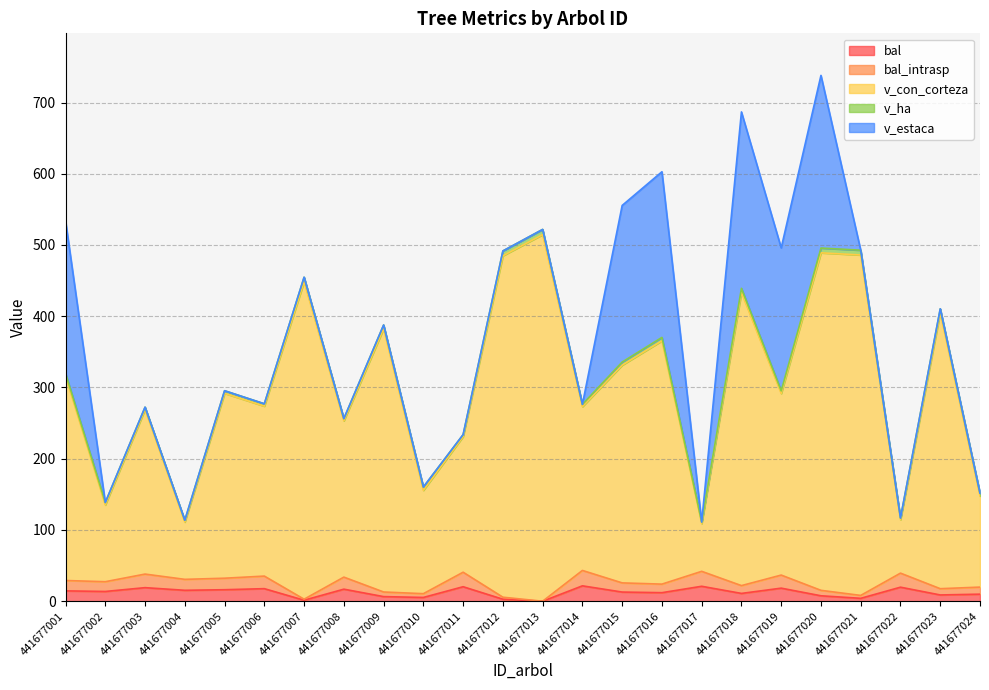

Which label corresponds to the smallest value in the chart?

441677013